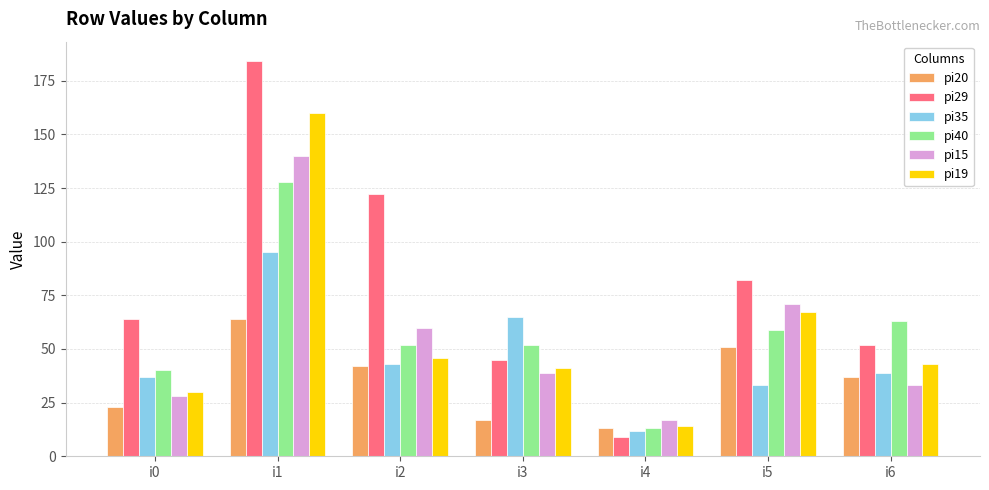

Which series has the largest total across all categories?

pi29